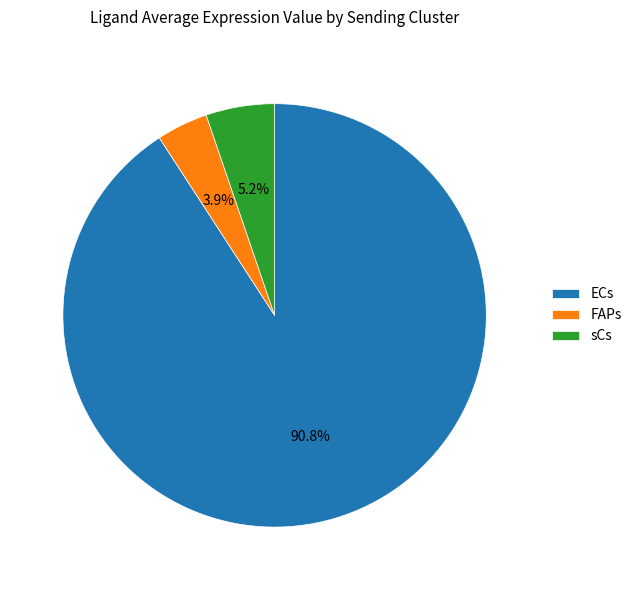

Which has a higher value, FAPs or sCs?

sCs